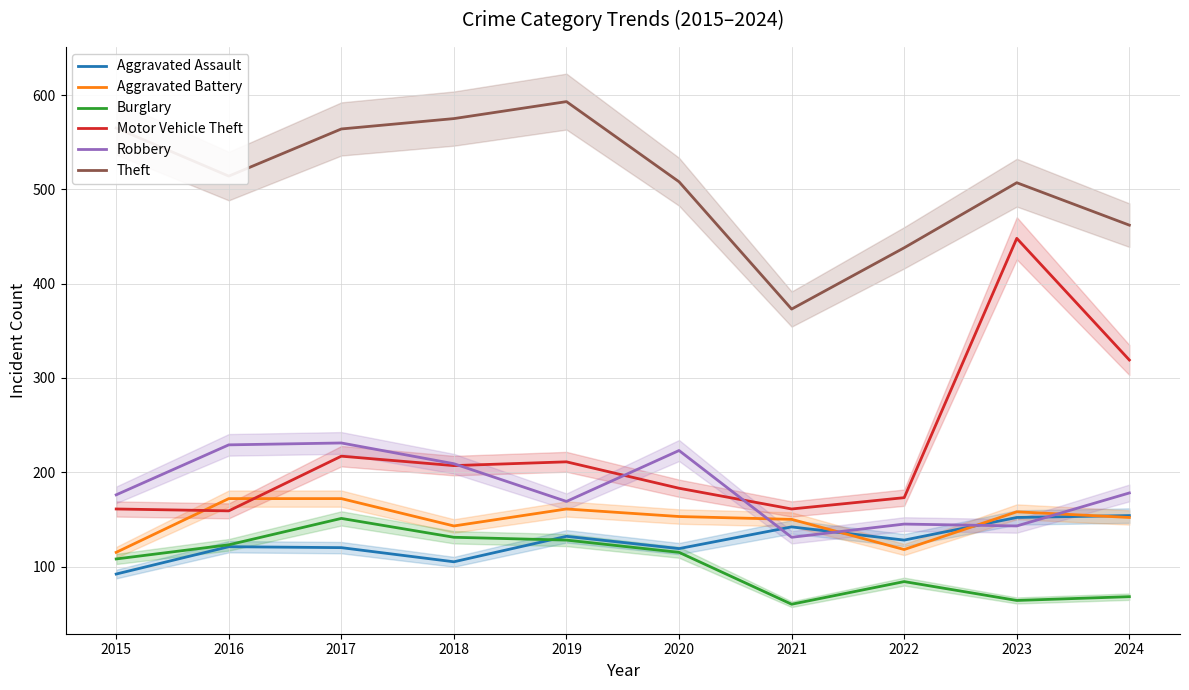

In Theft, how many points are higher than both neighbors (excluding endpoints)?

2